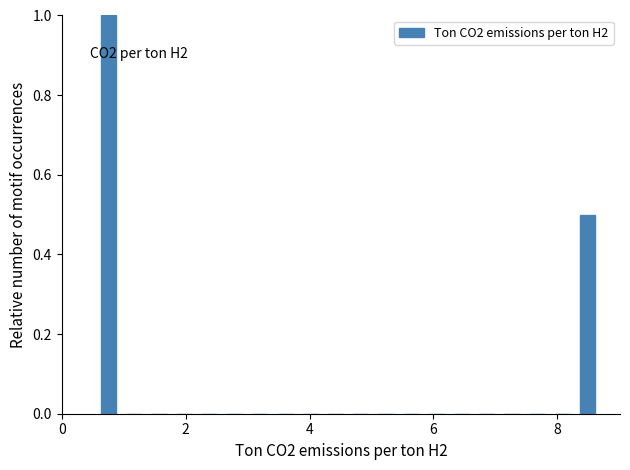

Around what value on the x-axis is the tallest bar? Give the approximate position of its centre, as read against the axis.

0.8